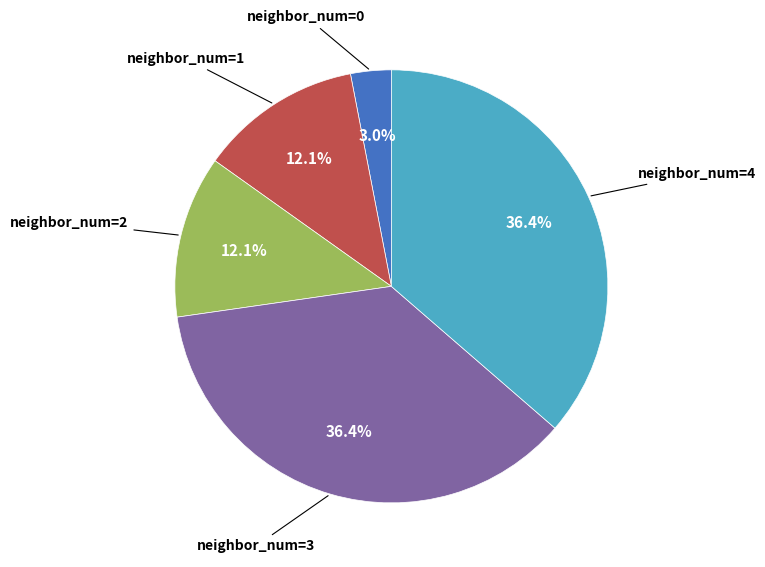

Is there a majority slice in this chart?

No